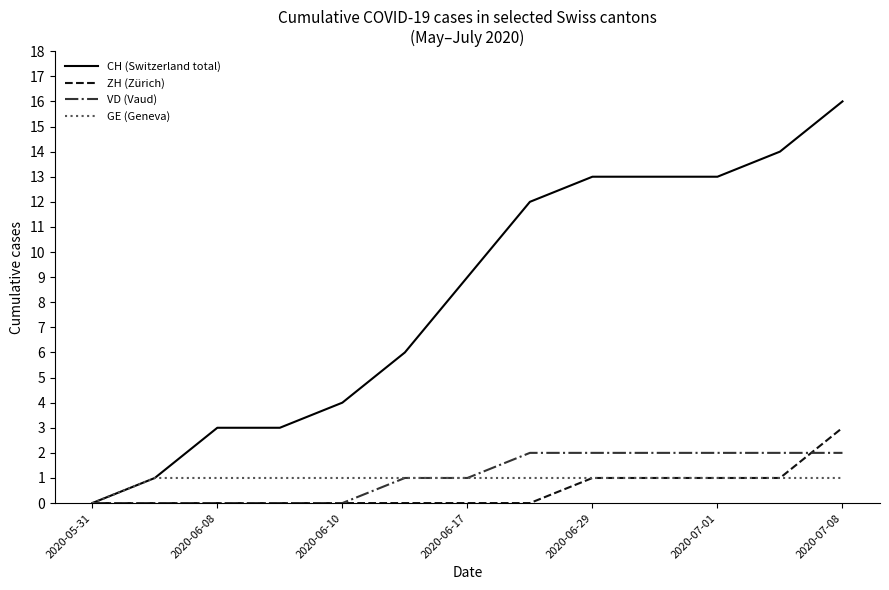

Which series has the largest range (max minus min)?

CH (Switzerland total)